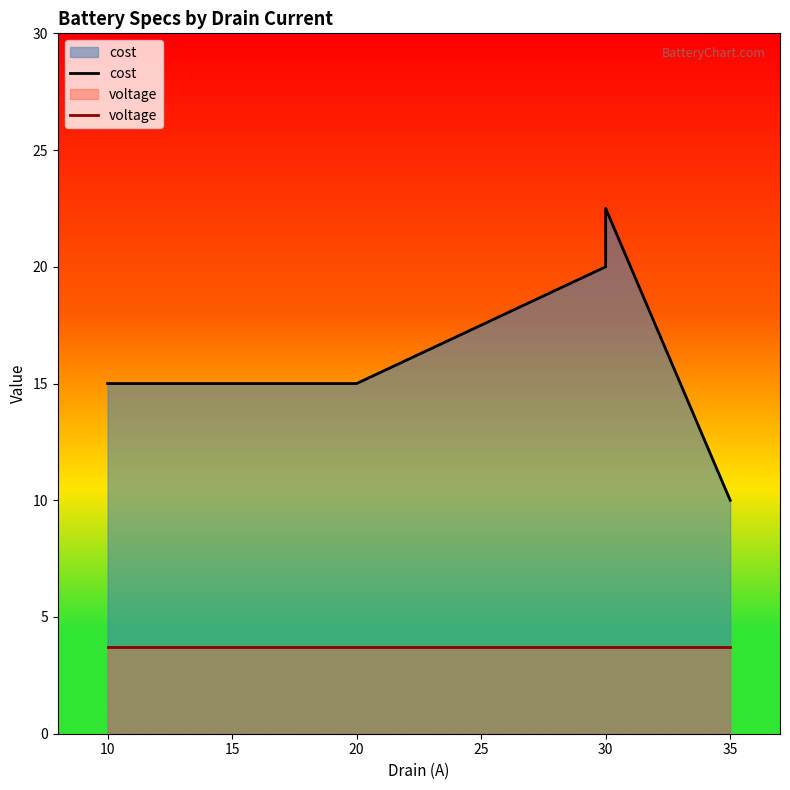

Does the chart display data point markers on the line(s)?

No